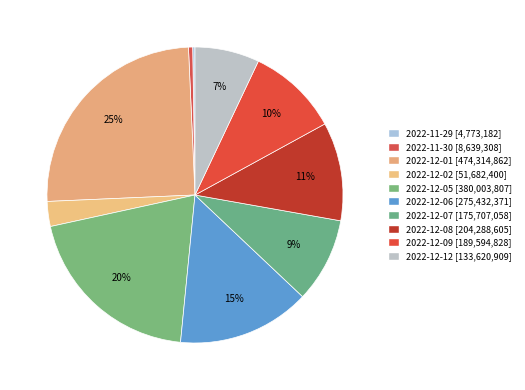

True or false: 2022-12-06 accounts for 1% of the total.

False